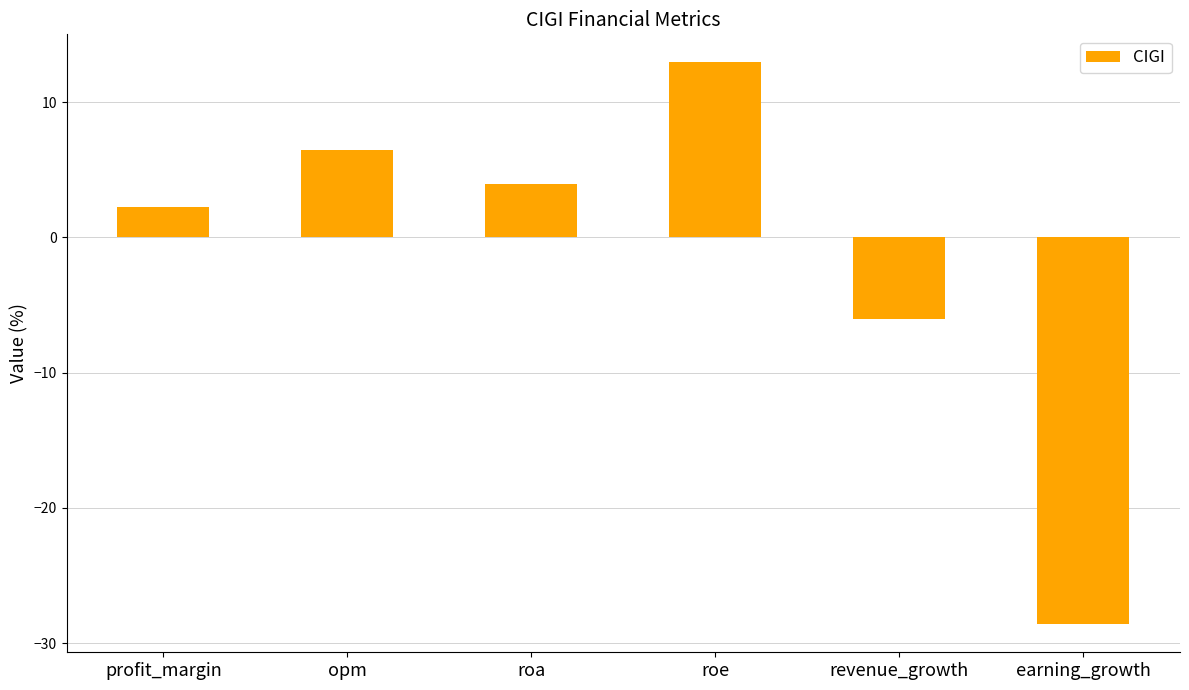

What is the label of the 4th bar from the right?

roa